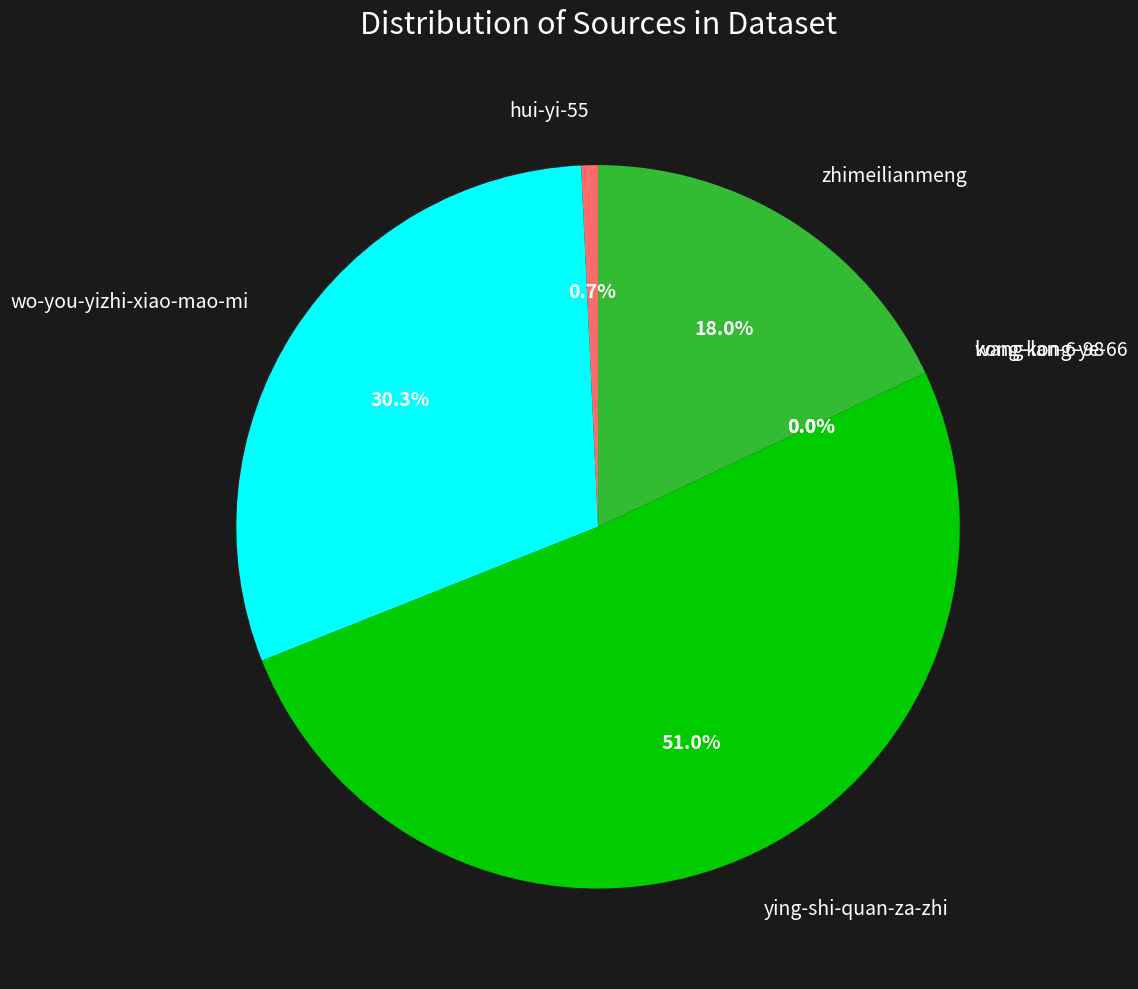

How much of the chart is everything except hui-yi-55?

99.3%